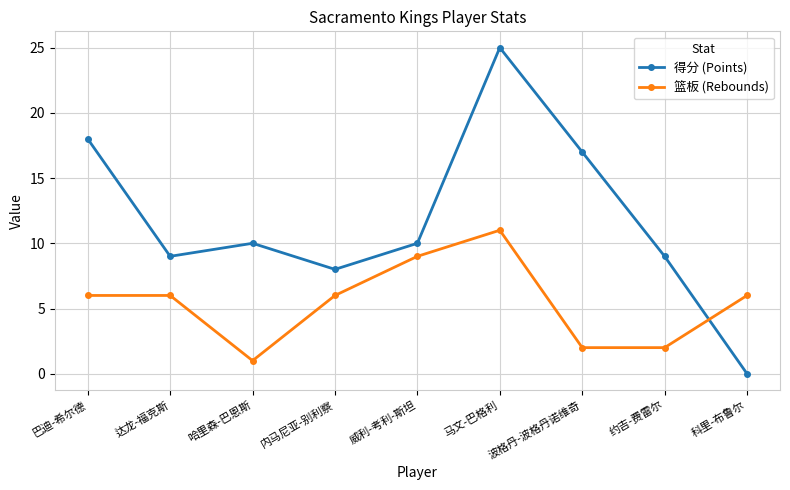

Reading right to left, extract all data points from this chart.

得分 (Points): 0	9	17	25	10	8	10	9	18
篮板 (Rebounds): 6	2	2	11	9	6	1	6	6